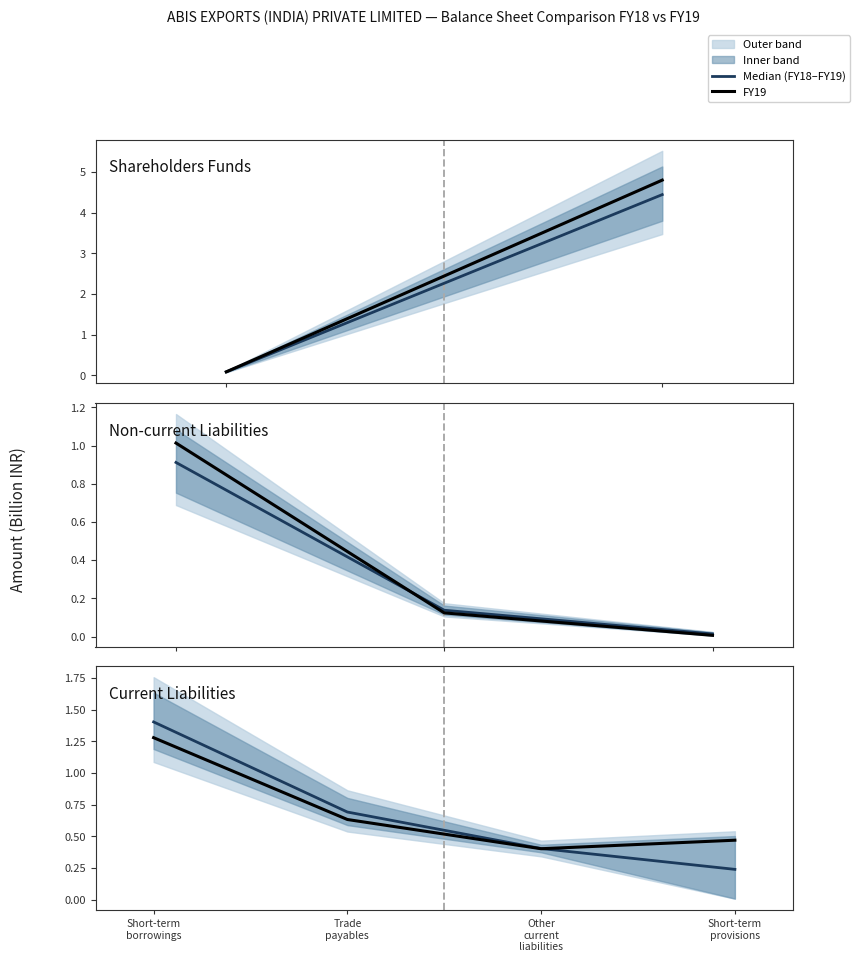

At how many categories does at least one series exceed 0?

4